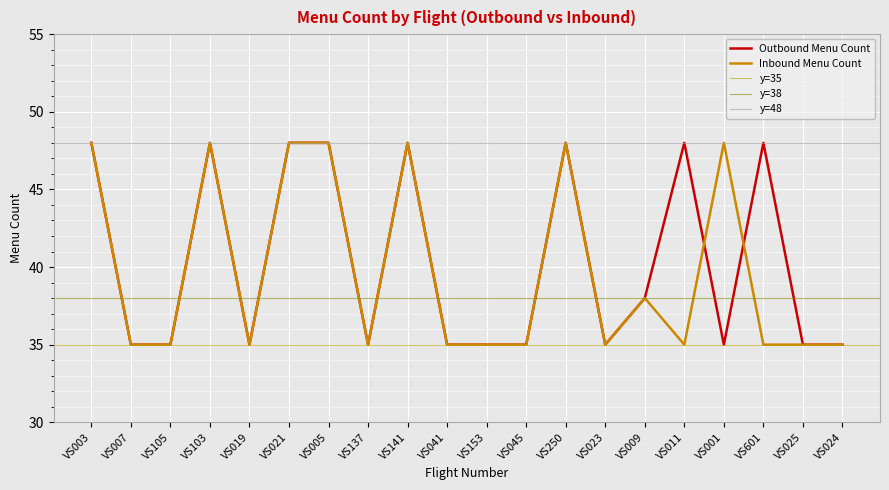

After their last crossing, which series has the higher values: Outbound Menu Count or Inbound Menu Count?

Outbound Menu Count